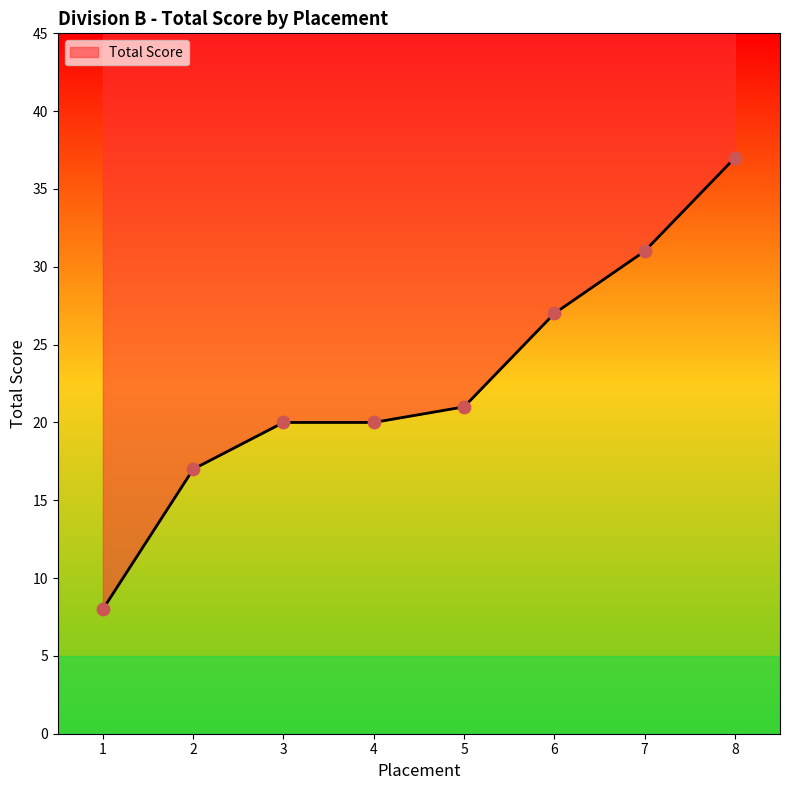

What is the change in value from 4 to 5?

+1